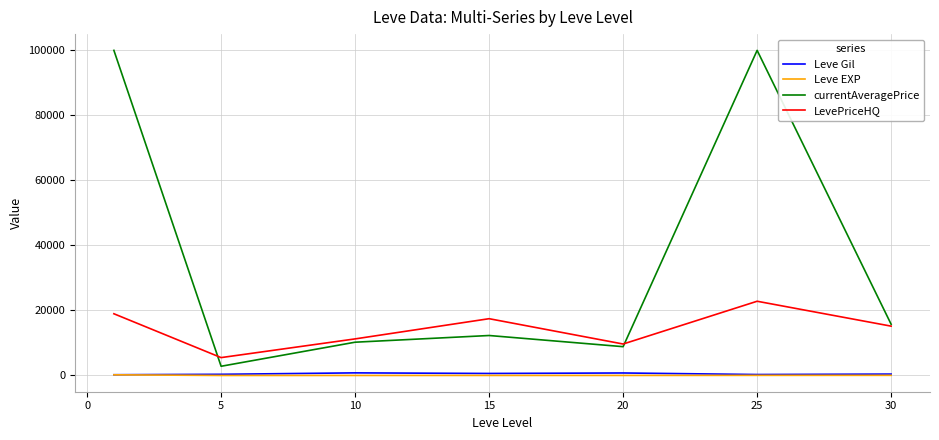

Does the chart have visible grid lines?

Yes